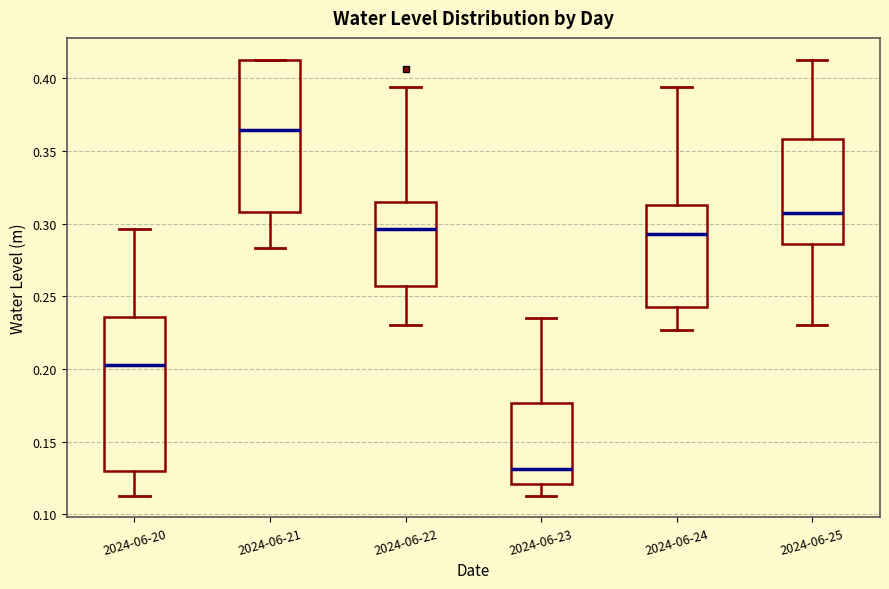

Reading left to right, transcribe this box plot: for each box, give where its median line is, the range the box spans, and where its two whiskers end, as read against the y-axis. The values are not printed on the chart, so give them approximately, as read against the axis.

2024-06-20: median 0.200, box 0.130 to 0.235, whiskers 0.115 to 0.295
2024-06-21: median 0.365, box 0.310 to 0.415, whiskers 0.285 to 0.415
2024-06-22: median 0.295, box 0.255 to 0.315, whiskers 0.230 to 0.395
2024-06-23: median 0.130, box 0.120 to 0.175, whiskers 0.115 to 0.235
2024-06-24: median 0.295, box 0.245 to 0.315, whiskers 0.225 to 0.395
2024-06-25: median 0.305, box 0.285 to 0.360, whiskers 0.230 to 0.415